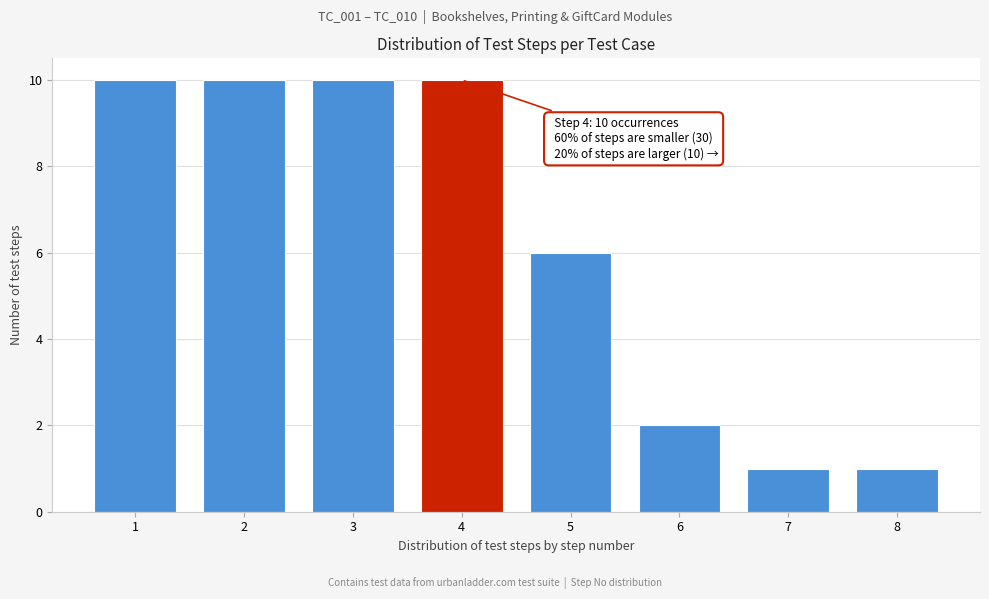

Reading left to right, transcribe all the data shown in this chart.

10	10	10	10	6	2	1	1